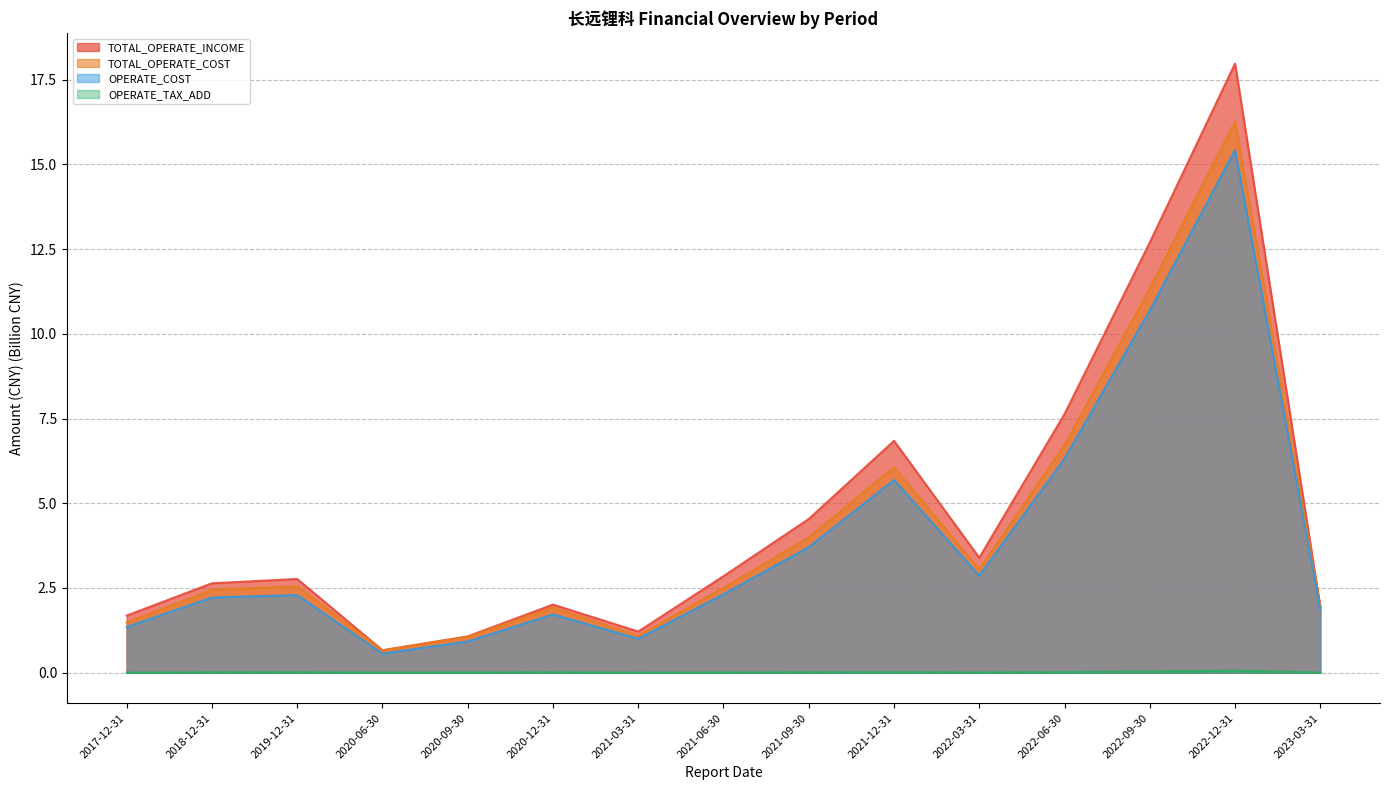

Which category has the lowest value in the OPERATE_COST series?

2020-06-30